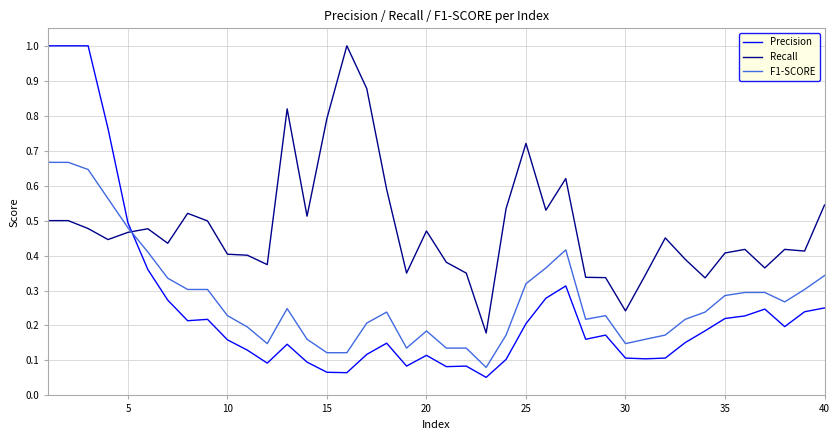

Which series has the largest range (max minus min)?

Precision